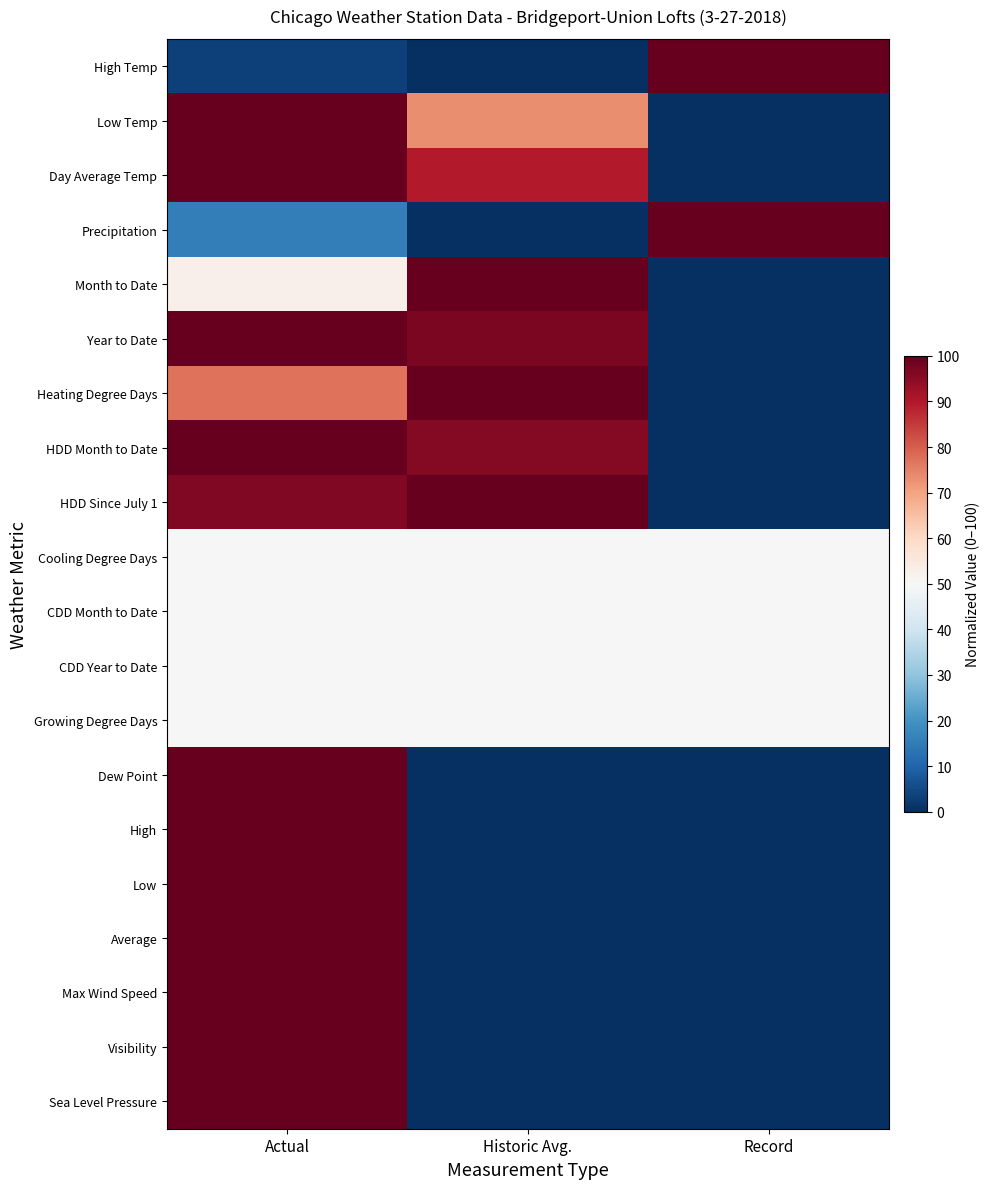

Count the number of data series in this chart.

20